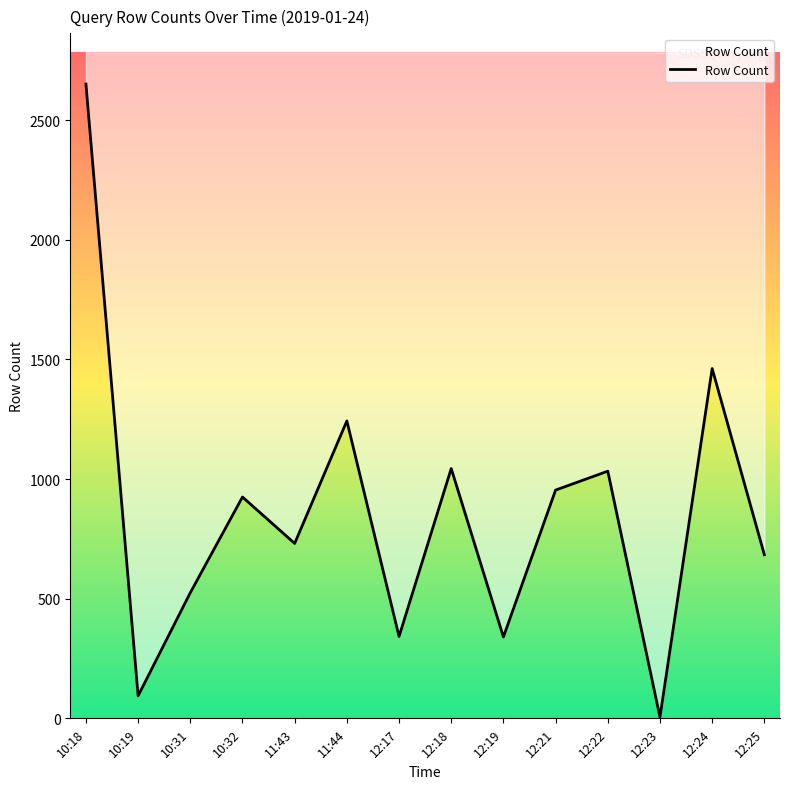

What is the sum of all values?

12033